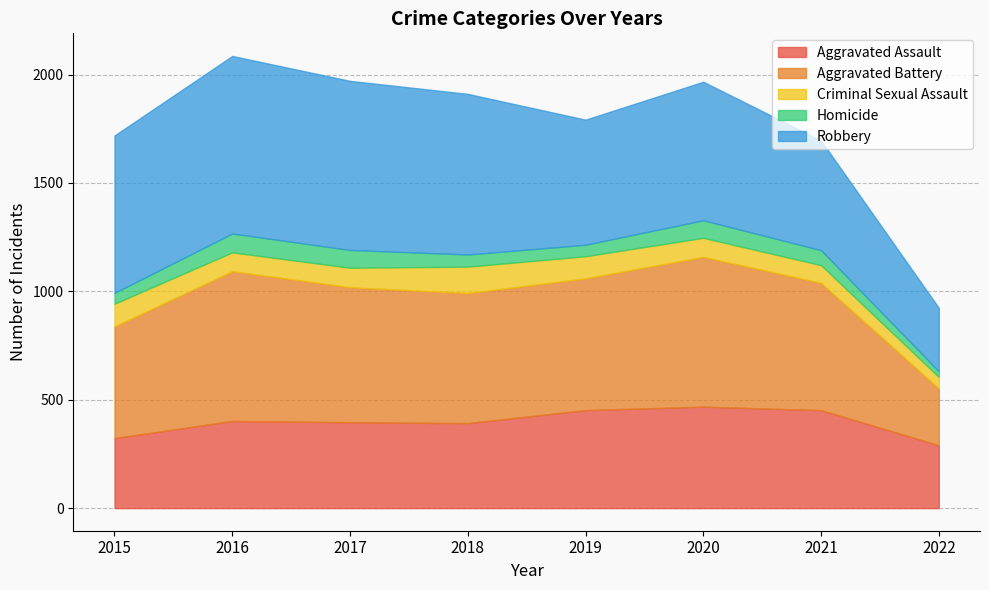

Which series has the largest total across all categories?

Robbery